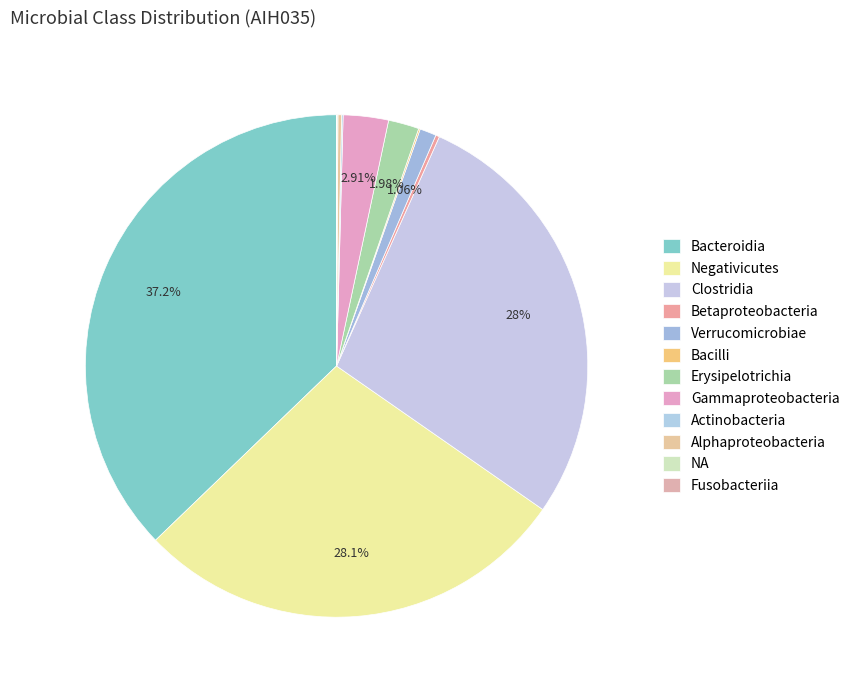

Is there a majority slice in this chart?

No